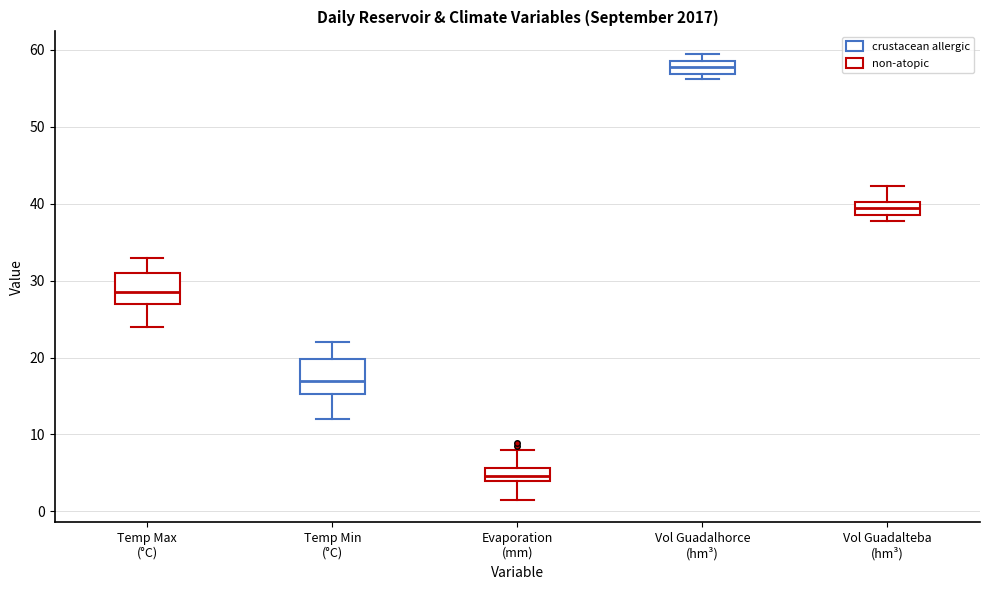

Reading left to right, transcribe this box plot: for each box, give where its median line is, the range the box spans, and where its two whiskers end, as read against the y-axis. The values are not printed on the chart, so give them approximately, as read against the axis.

Temp Max (°C): median 29, box 27 to 31, whiskers 24 to 33
Temp Min (°C): median 17, box 15 to 20, whiskers 12 to 22
Evaporation (mm): median 5, box 4 to 6, whiskers 2 to 8
Vol Guadalhorce (hm³): median 58, box 57 to 59, whiskers 56 to 60
Vol Guadalteba (hm³): median 39 (inside the box), box 39 to 40, whiskers 38 to 42